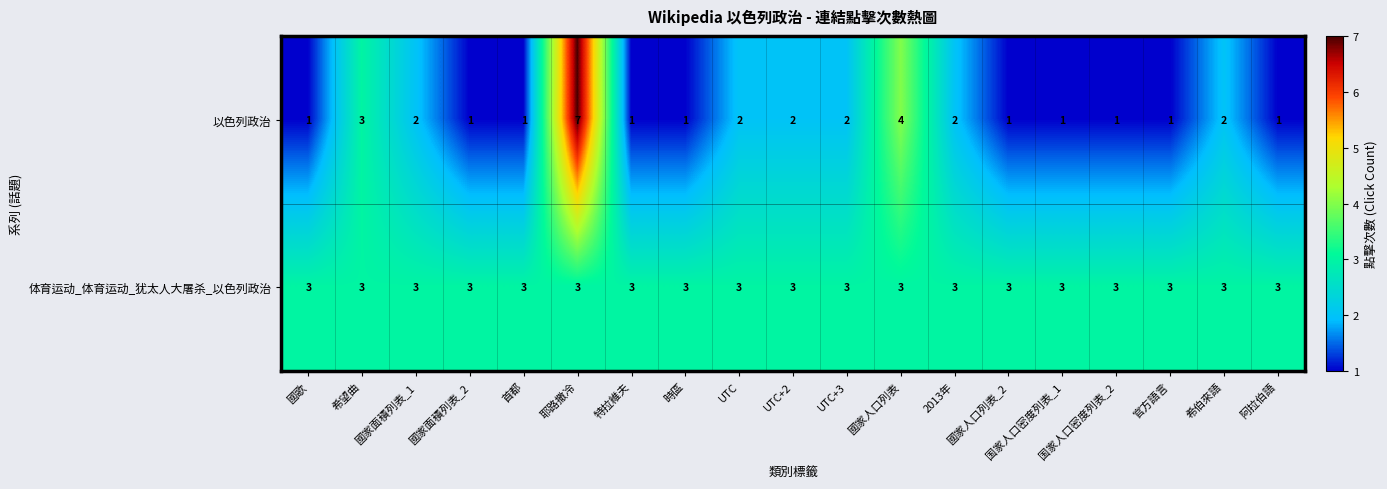

Rank the series by their maximum value, from lowest to highest.

体育运动_体育运动_犹太人大屠杀_以色列政治, 以色列政治